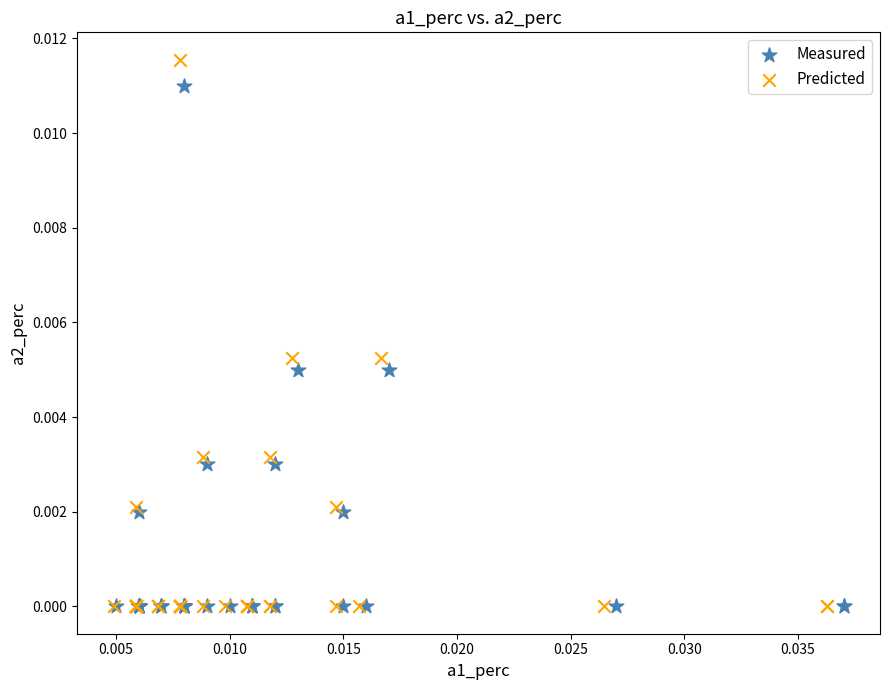

Which series reaches the maximum Y coordinate?

Predicted